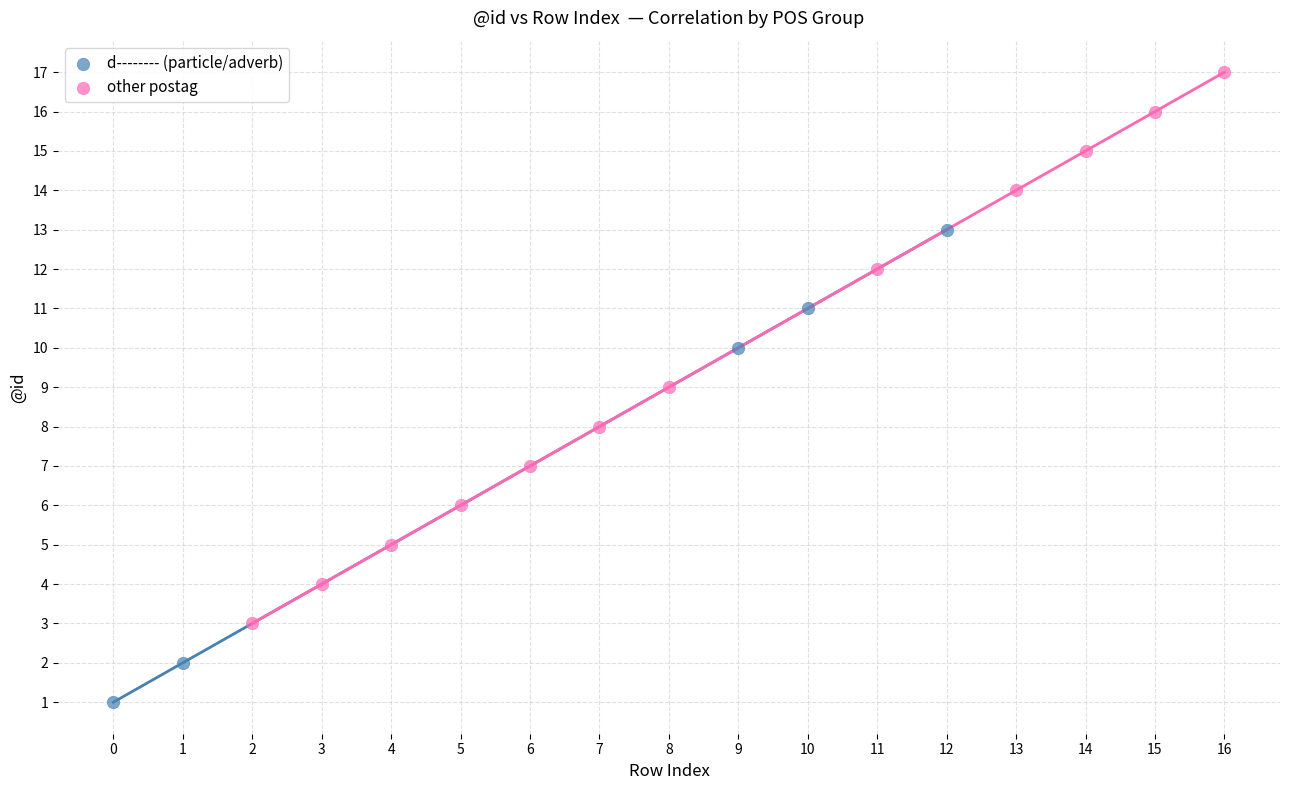

Which series has the widest spread of Y values?

other postag